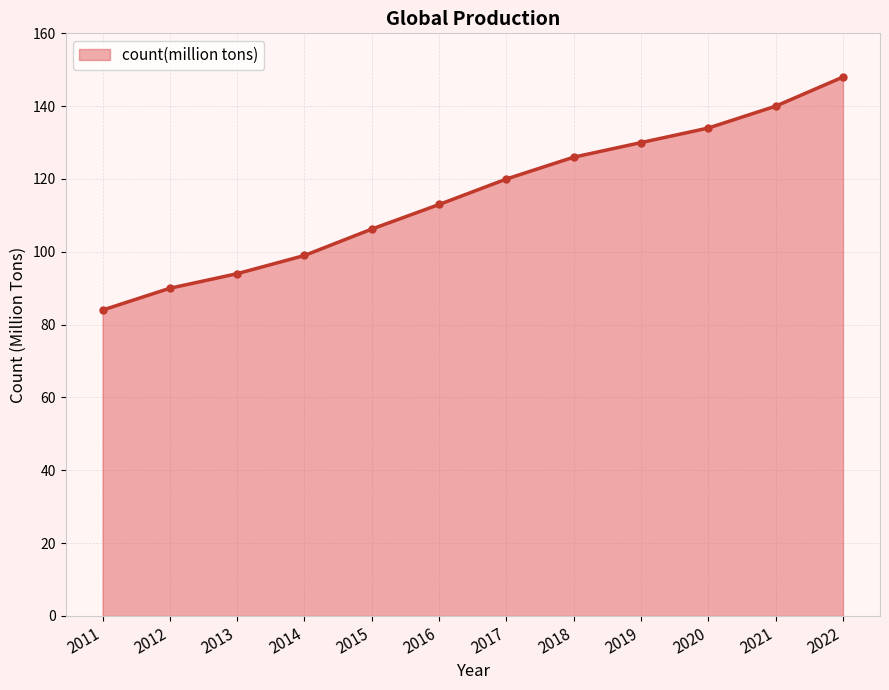

How many lines are shown in the chart?

1